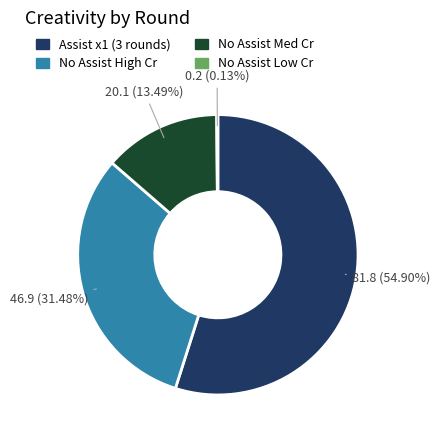

To the nearest percent, what is the average slice percentage?

25%